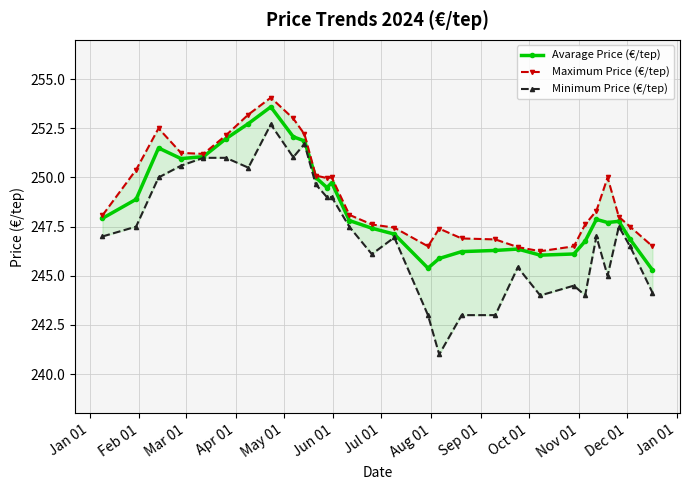

True or false: Avarage Price (€/tep) has more than 0 interior local peaks.

True